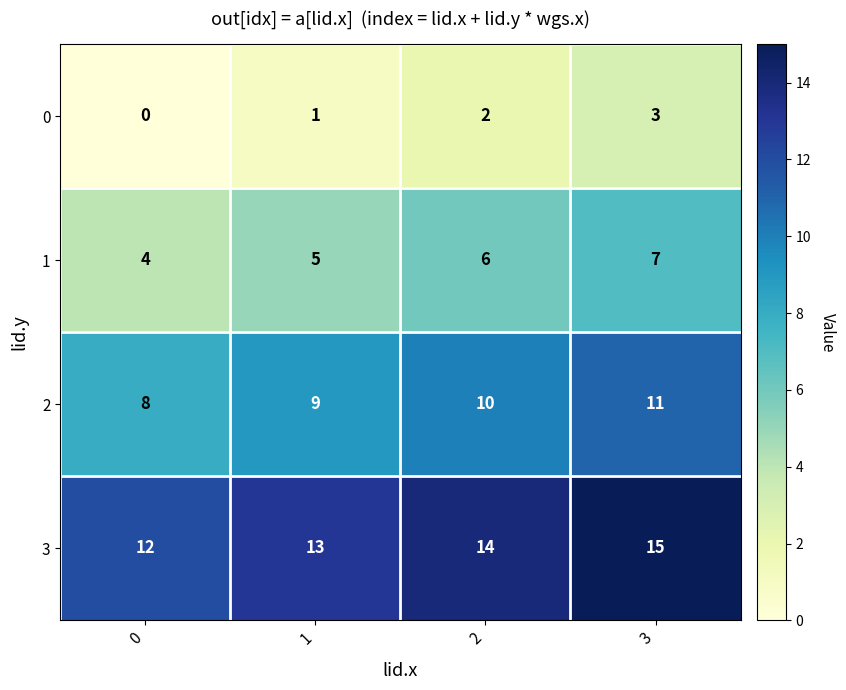

What is the total value across all series at 2?

32